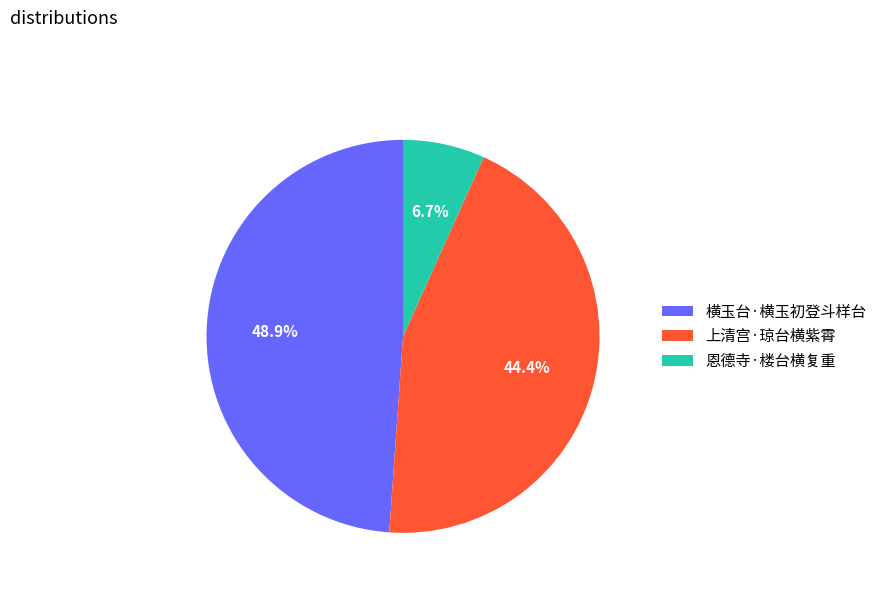

Approximately how many times larger is the value at 横玉台·横玉初登斗样台 compared to 恩德寺·楼台横复重?

7.3